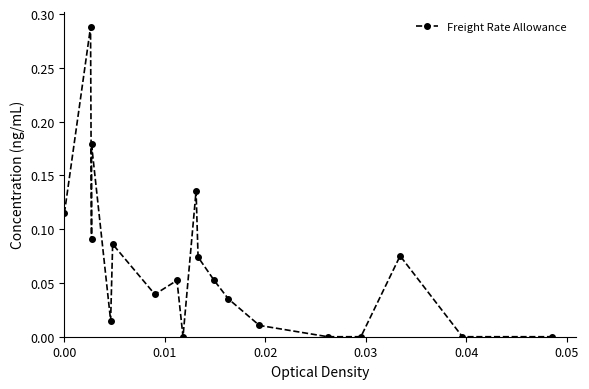

How many interior local peaks (higher than both neighbors) does the data have?

6